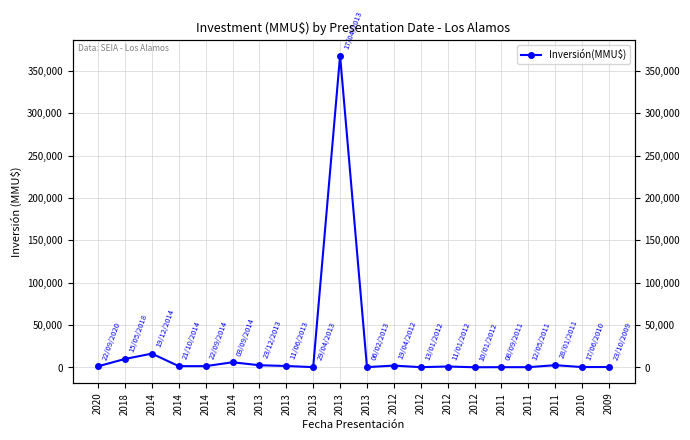

Which category has the lowest value across all series?

2012